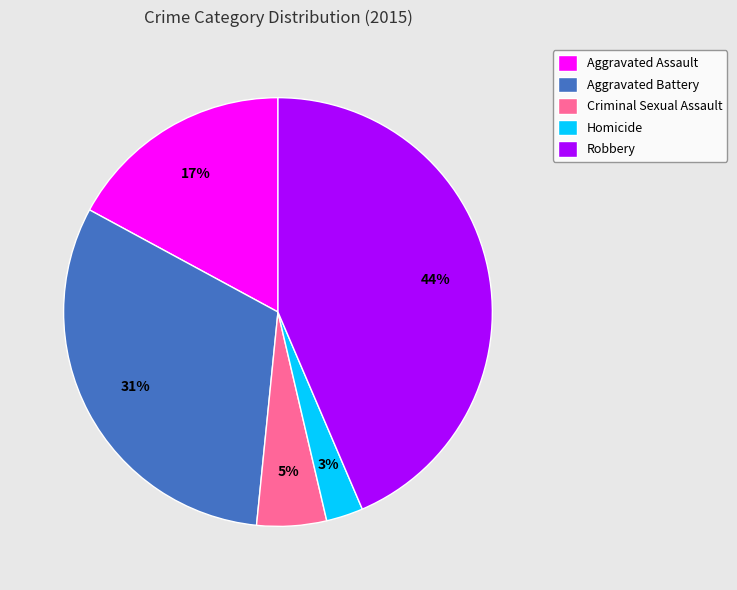

Between Aggravated Assault and Aggravated Battery, which is larger?

Aggravated Battery